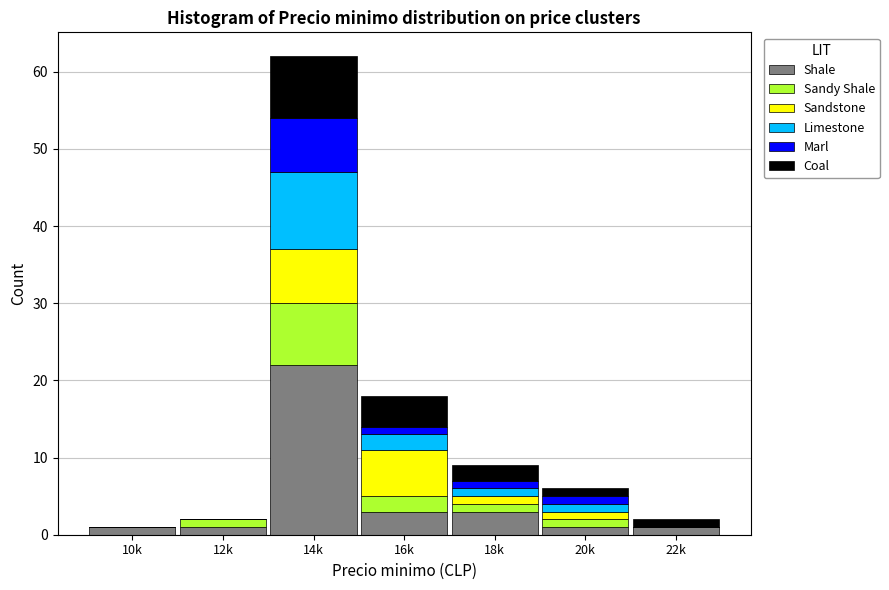

The Shale series shows 1 at 12k. True or false?

True